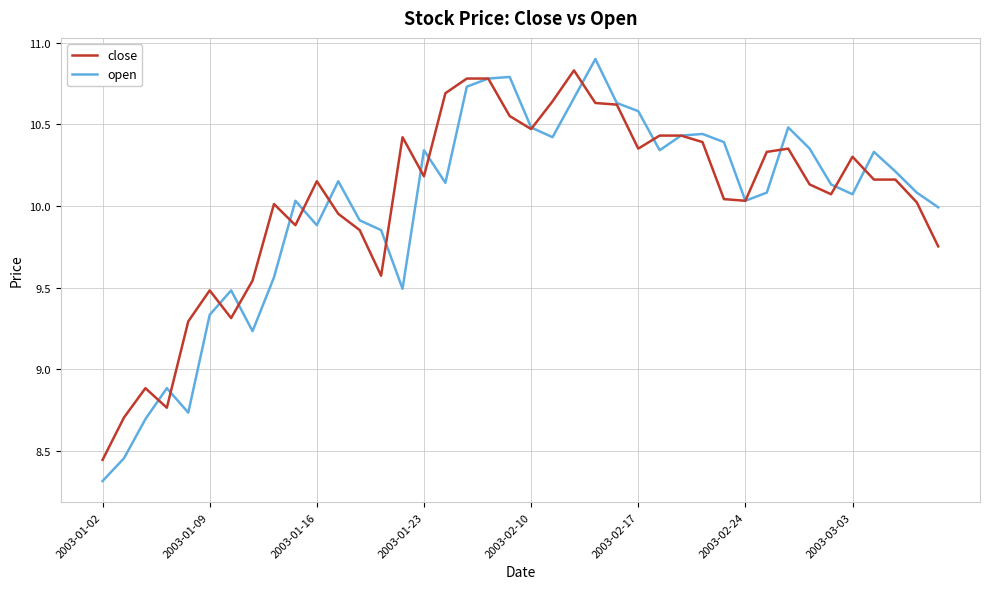

True or false: open and close cross at least once.

True